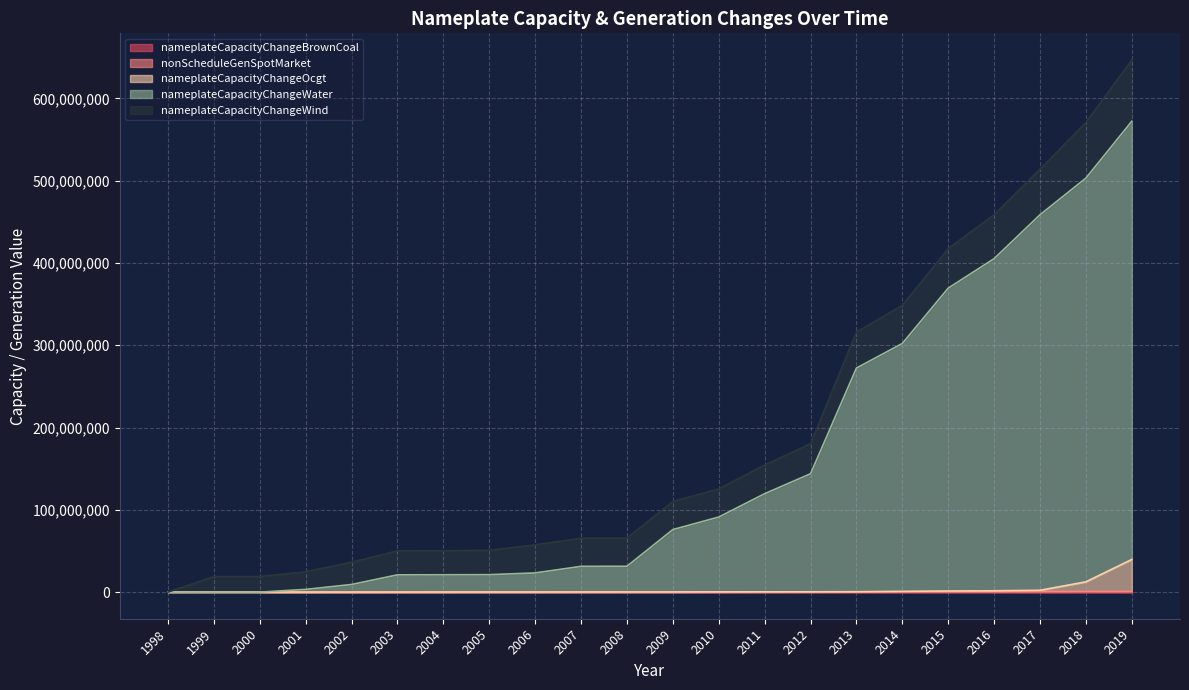

What is the value of the nameplateCapacityChangeBrownCoal point at the 14th from the left?

3172.0